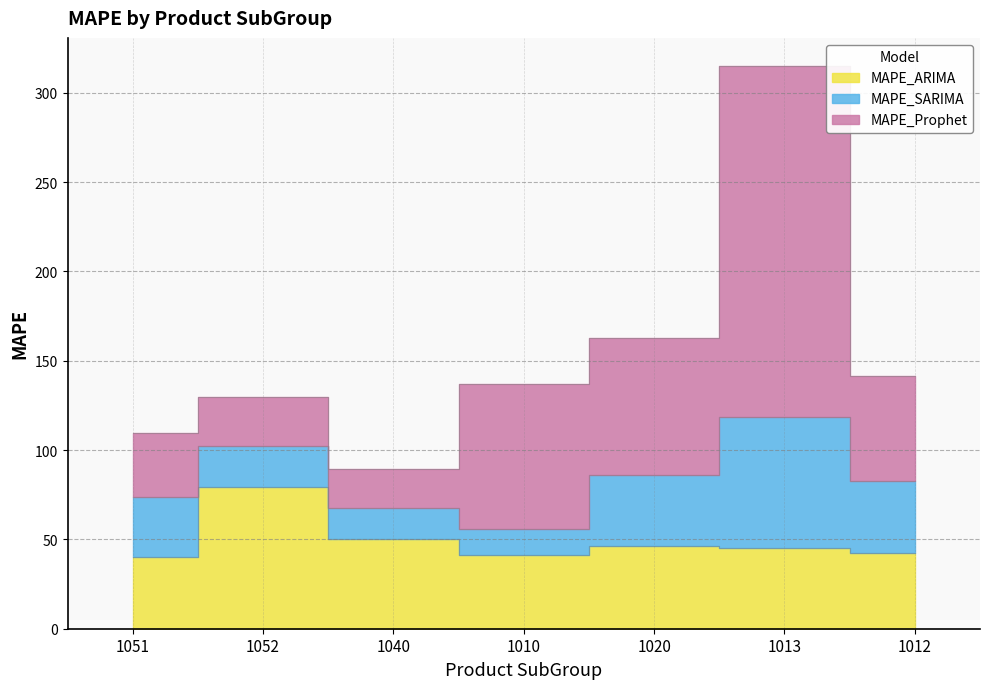

The value of MAPE_Prophet at 1013 is 196.6. True or false?

True